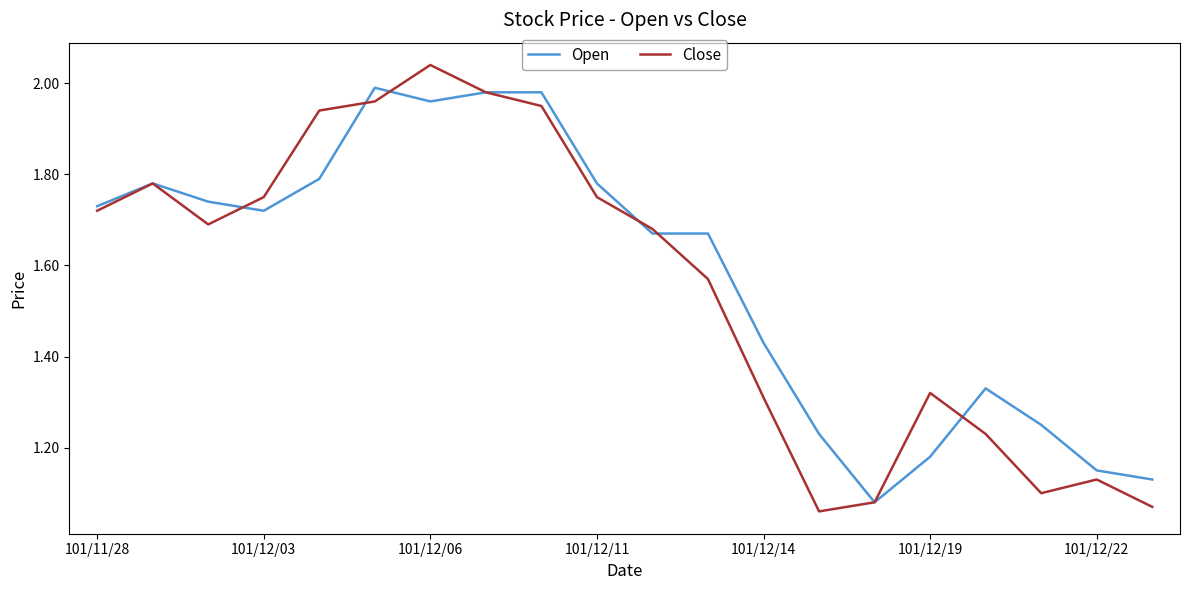

At how many categories does at least one series exceed 1?

20